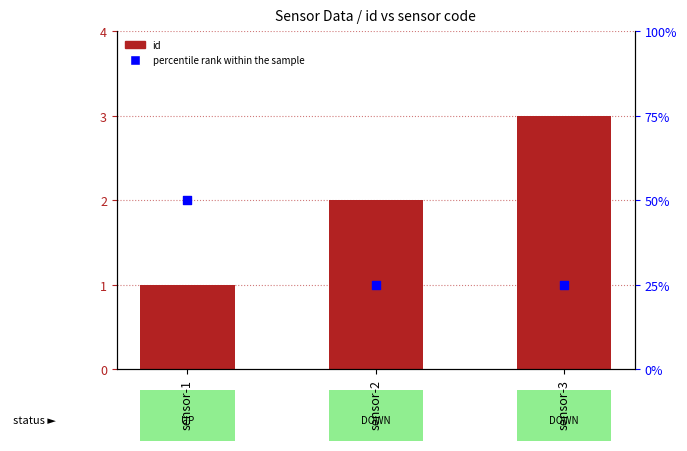

At how many categories does at least one series exceed 26?

1